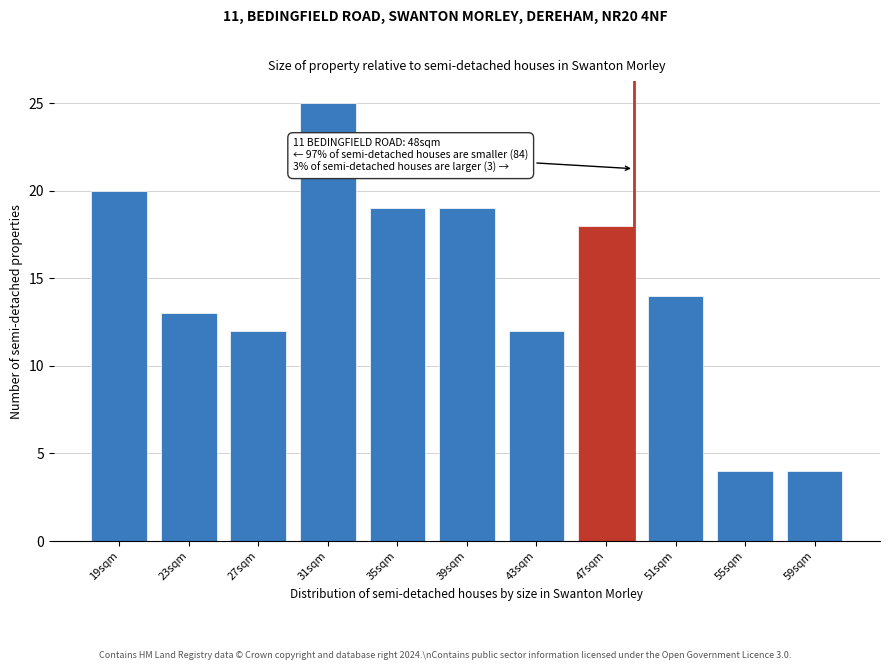

Reading left to right, what are all the values shown in this chart?

20	13	12	25	19	19	12	18	14	4	4